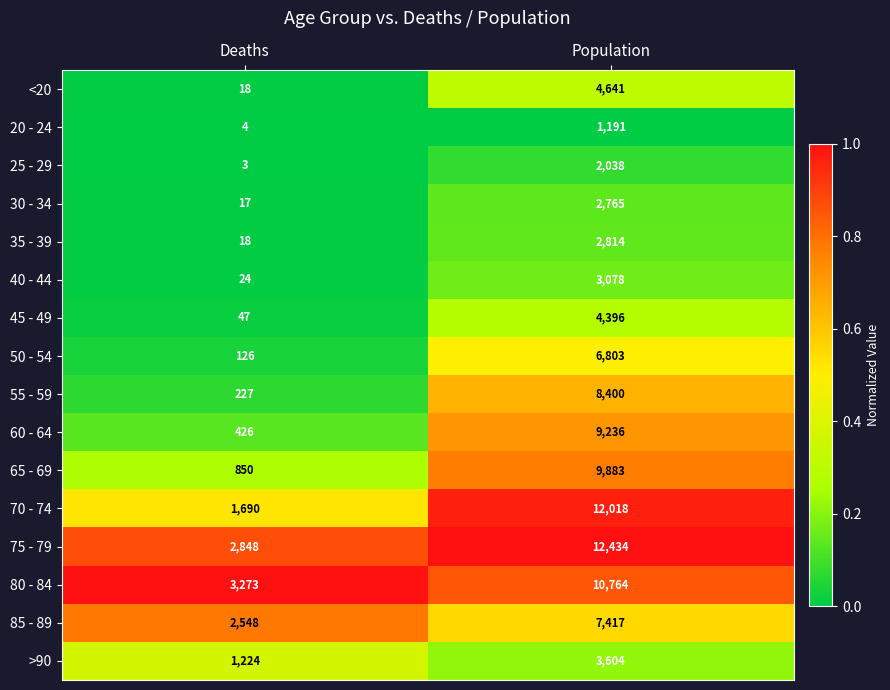

At which category is the sum across all series the highest?

Population